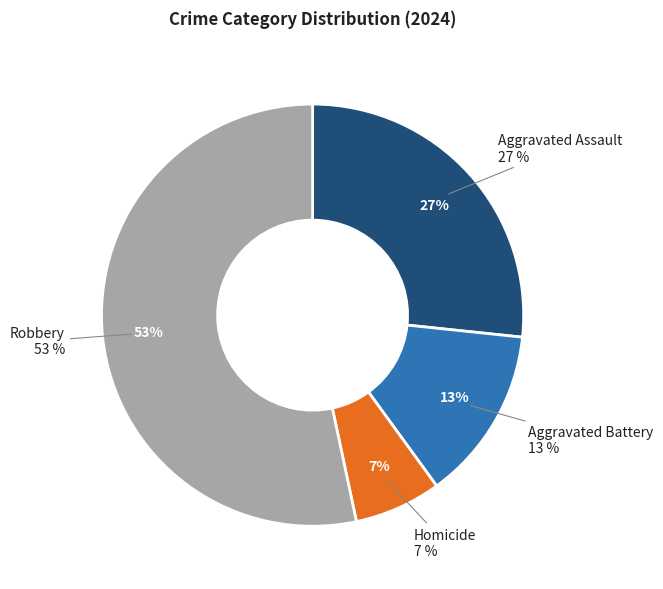

What percentage is the Homicide slice, to the nearest percent?

7%